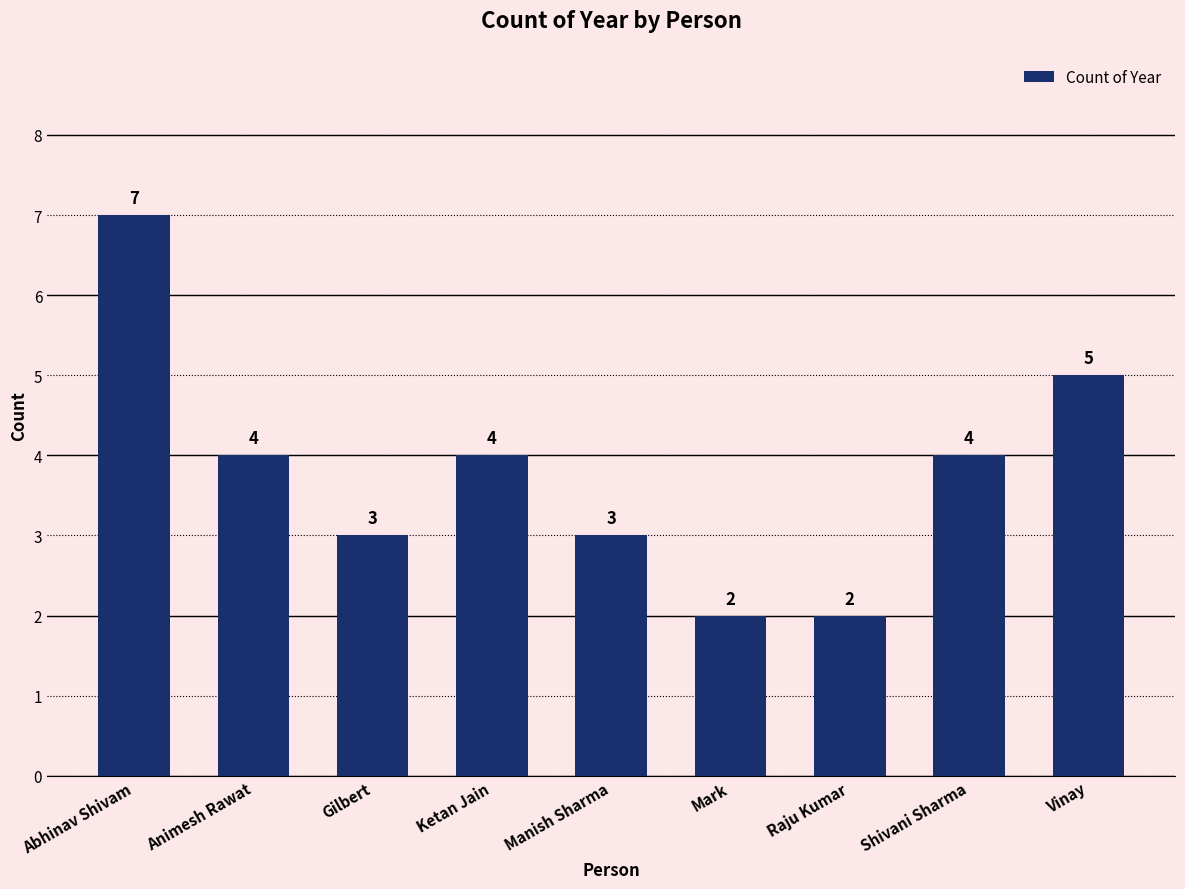

What is the sum of all values?

34